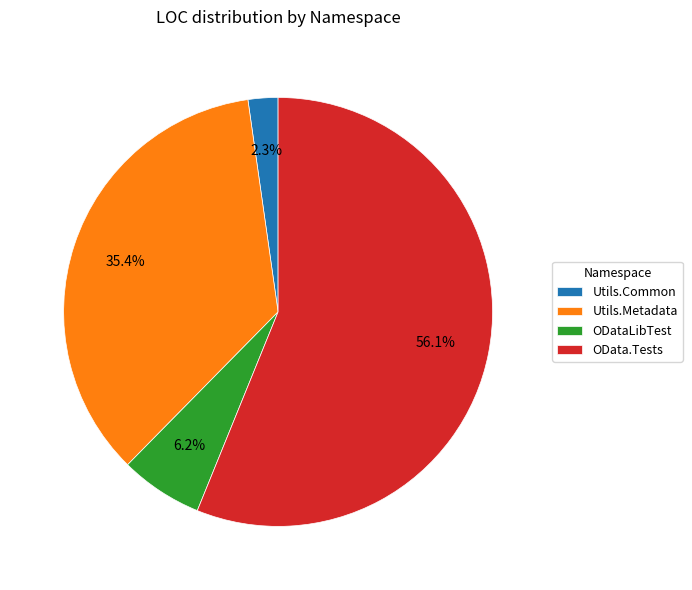

Is there any slice that represents more than half of the pie?

Yes